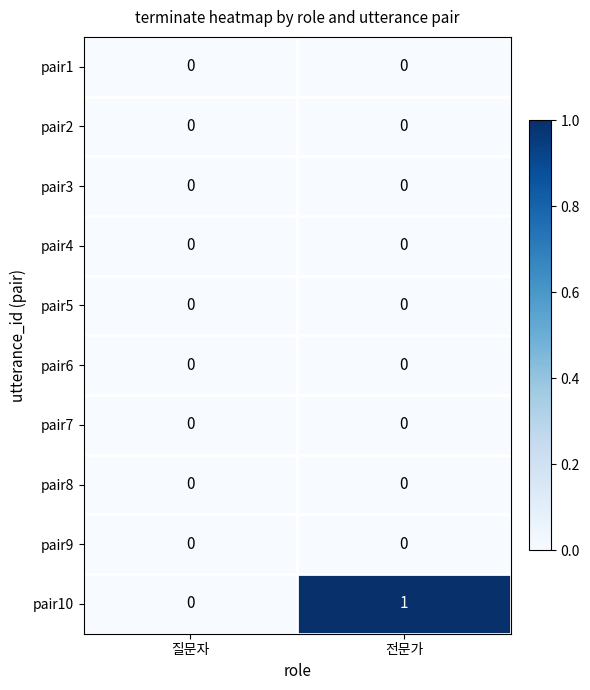

Reading right to left, what are all the values shown in this chart?

pair1: 0	0
pair2: 0	0
pair3: 0	0
pair4: 0	0
pair5: 0	0
pair6: 0	0
pair7: 0	0
pair8: 0	0
pair9: 0	0
pair10: 1	0